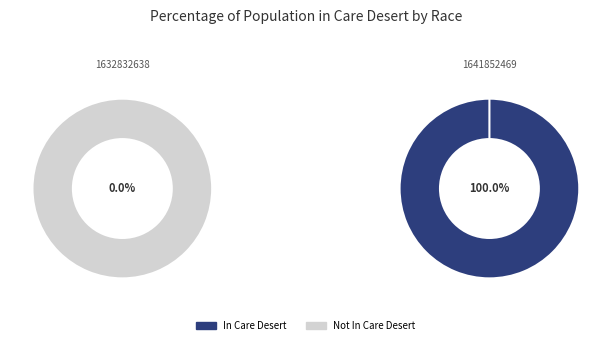

To the nearest percent, what percentage of the pie is 1641852469?

100%